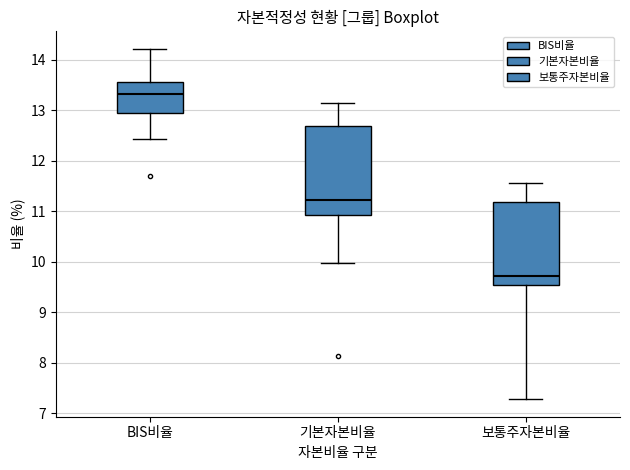

Comparing the boxes themselves (not the whiskers), which one is the tallest?

기본자본비율